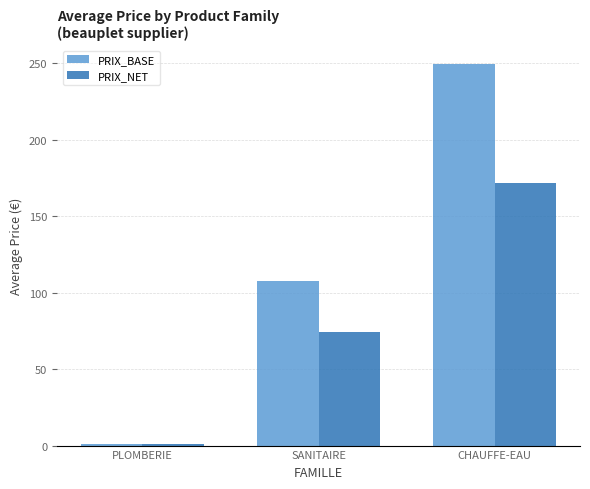

What value does the PRIX_BASE series have at PLOMBERIE?

1.2